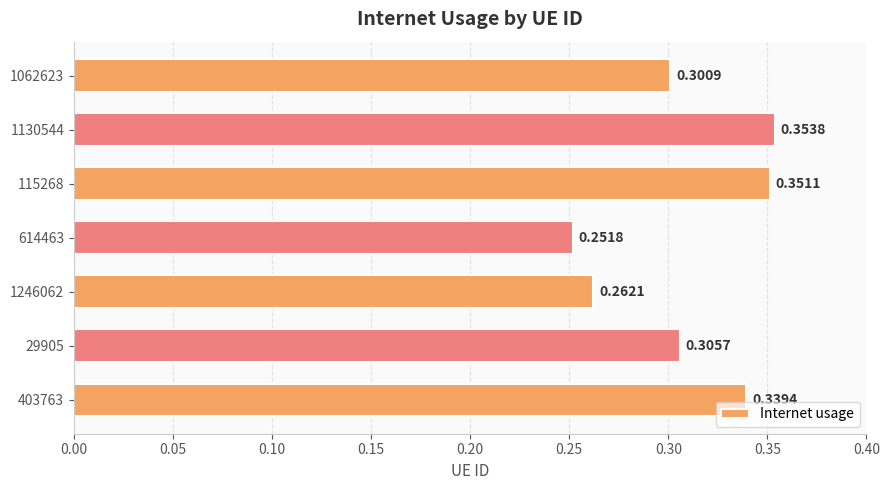

List the labels in order of value, smallest first.

614463, 1246062, 1062623, 29905, 403763, 115268, 1130544